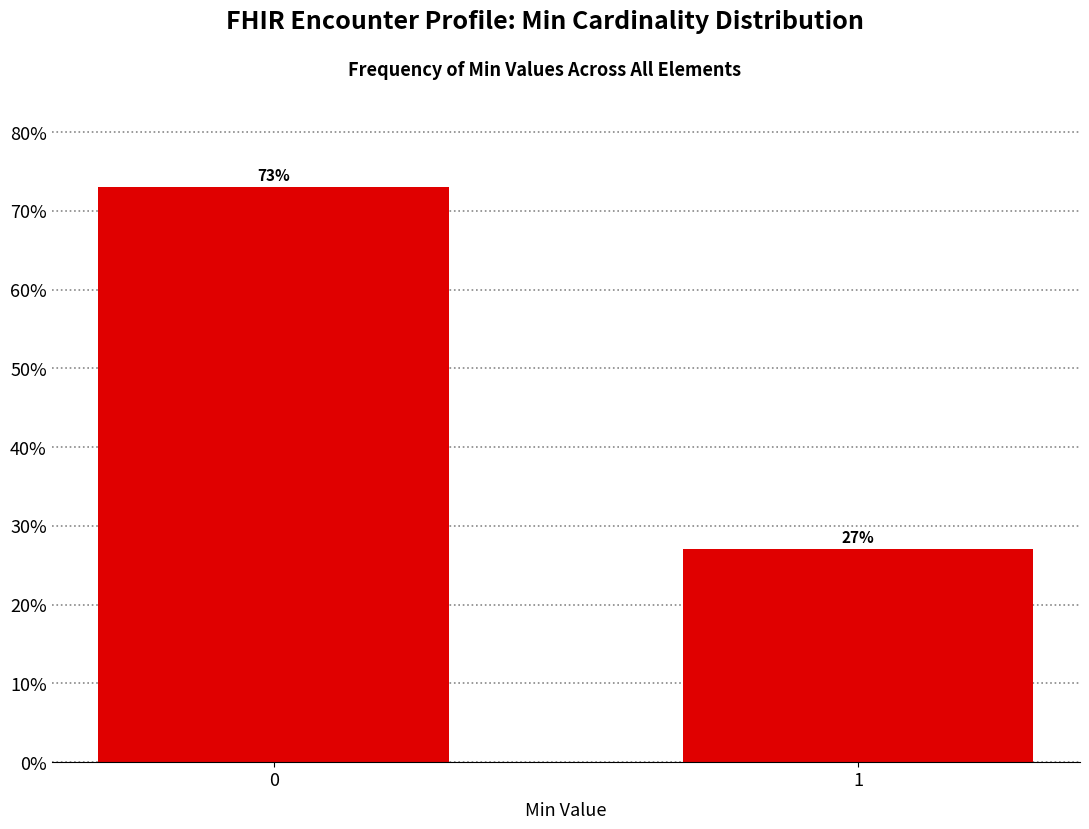

Reading left to right, extract all data points from this chart.

73.0	27.0